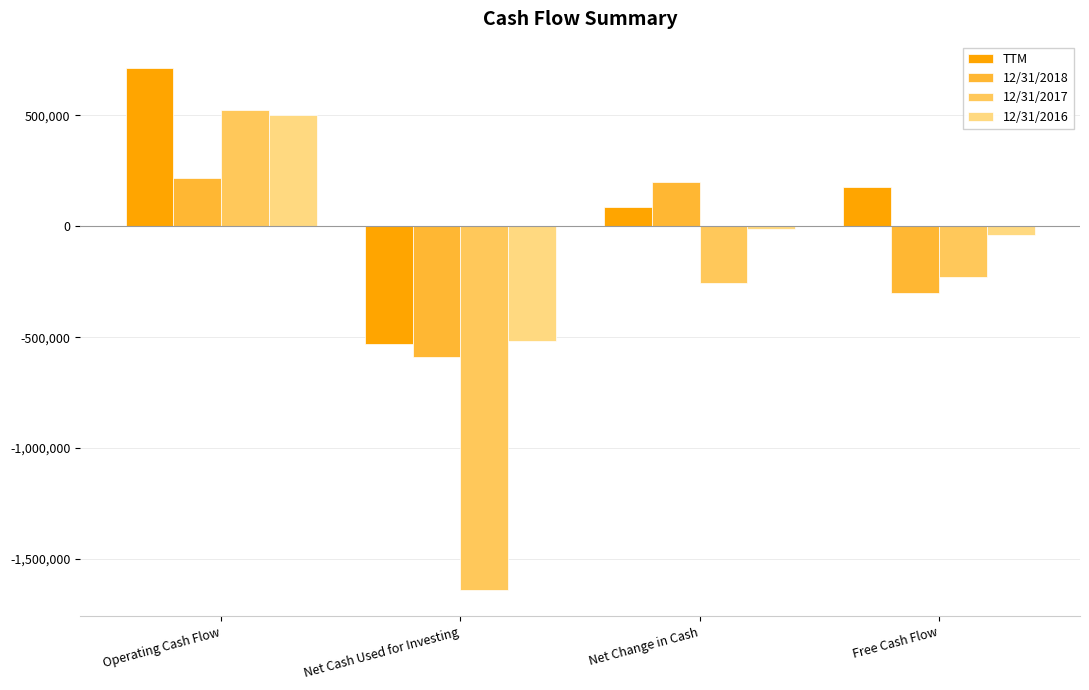

What is the difference between the maximum and minimum values in the 12/31/2018 series?

806082